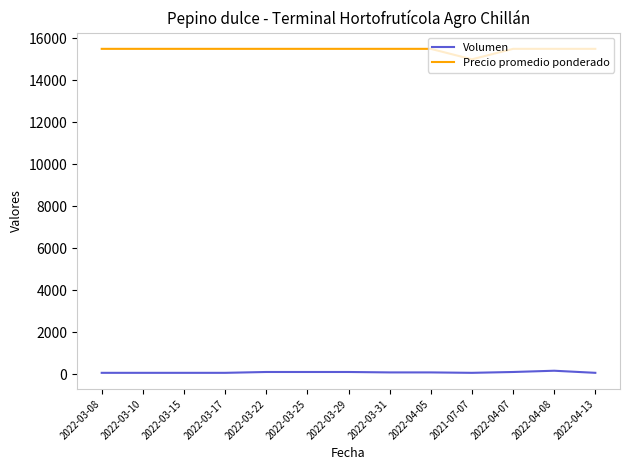

Is the value of Volumen at 2022-03-25 greater than the value of Precio promedio ponderado at 2022-04-05?

No